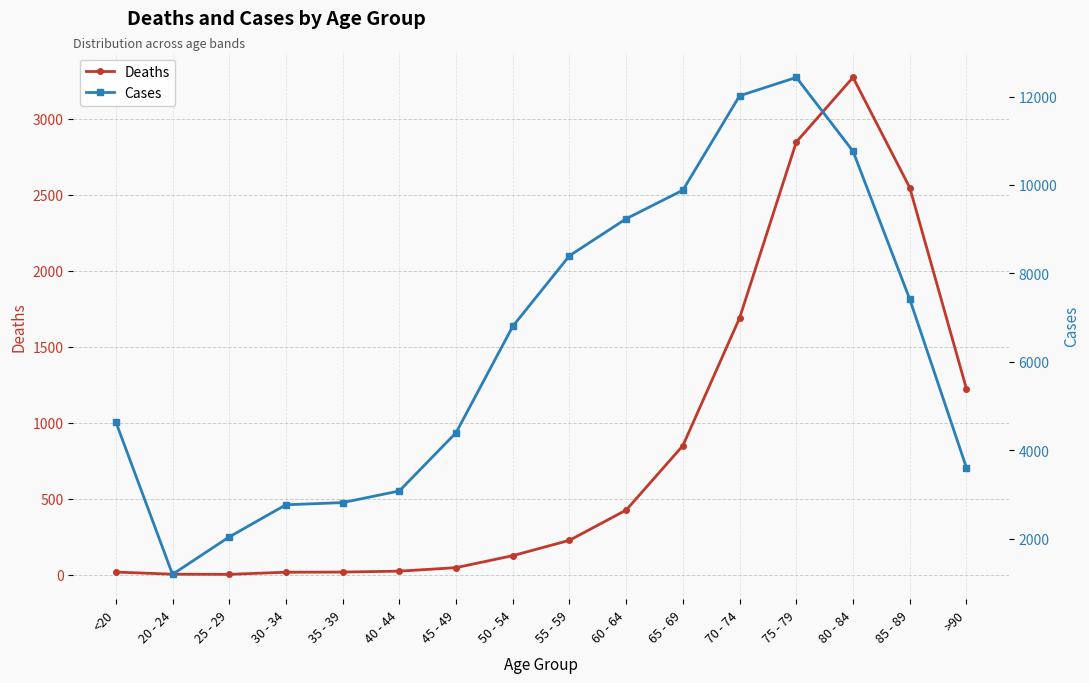

At which category is the sum across all series the highest?

75 - 79